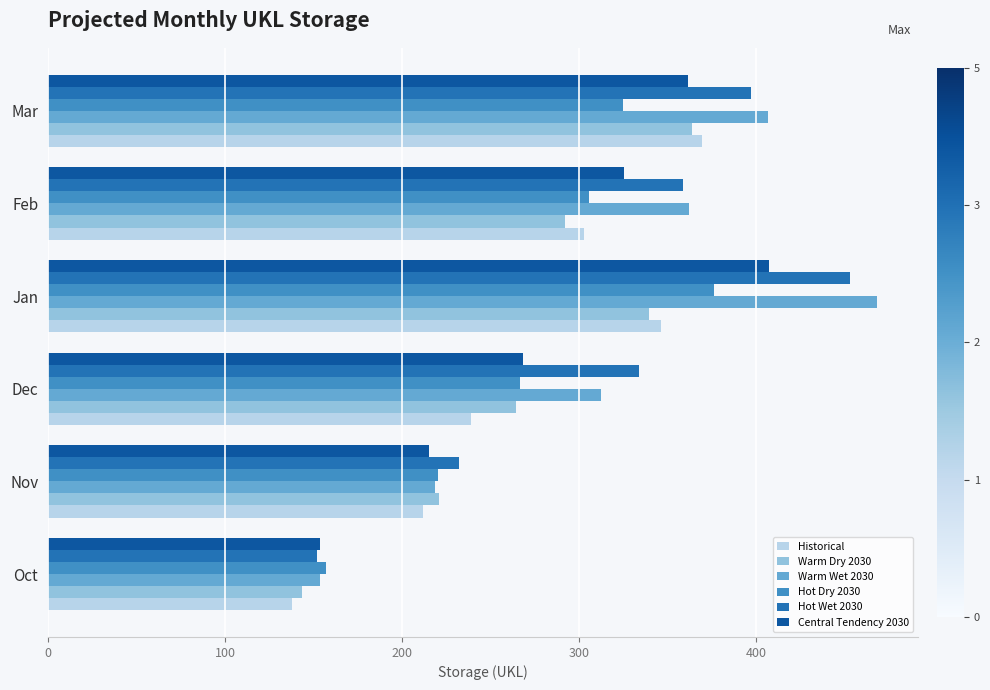

Between Dec and Mar, which series saw the biggest shift?

Historical